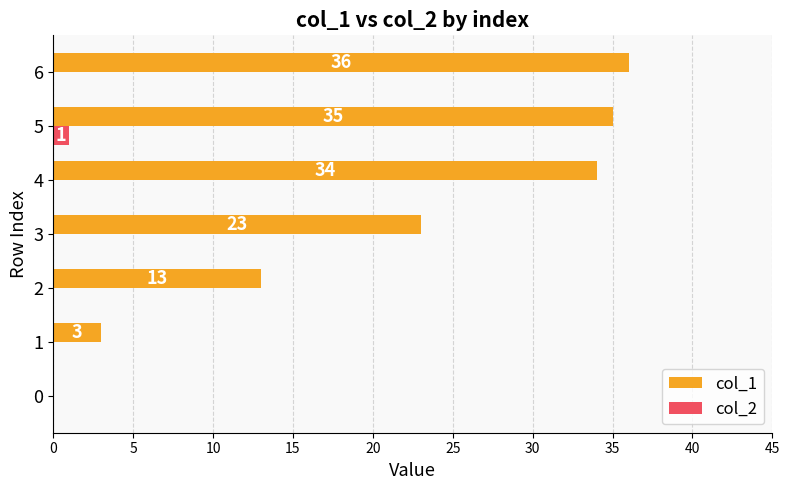

What is the greatest value displayed?

36